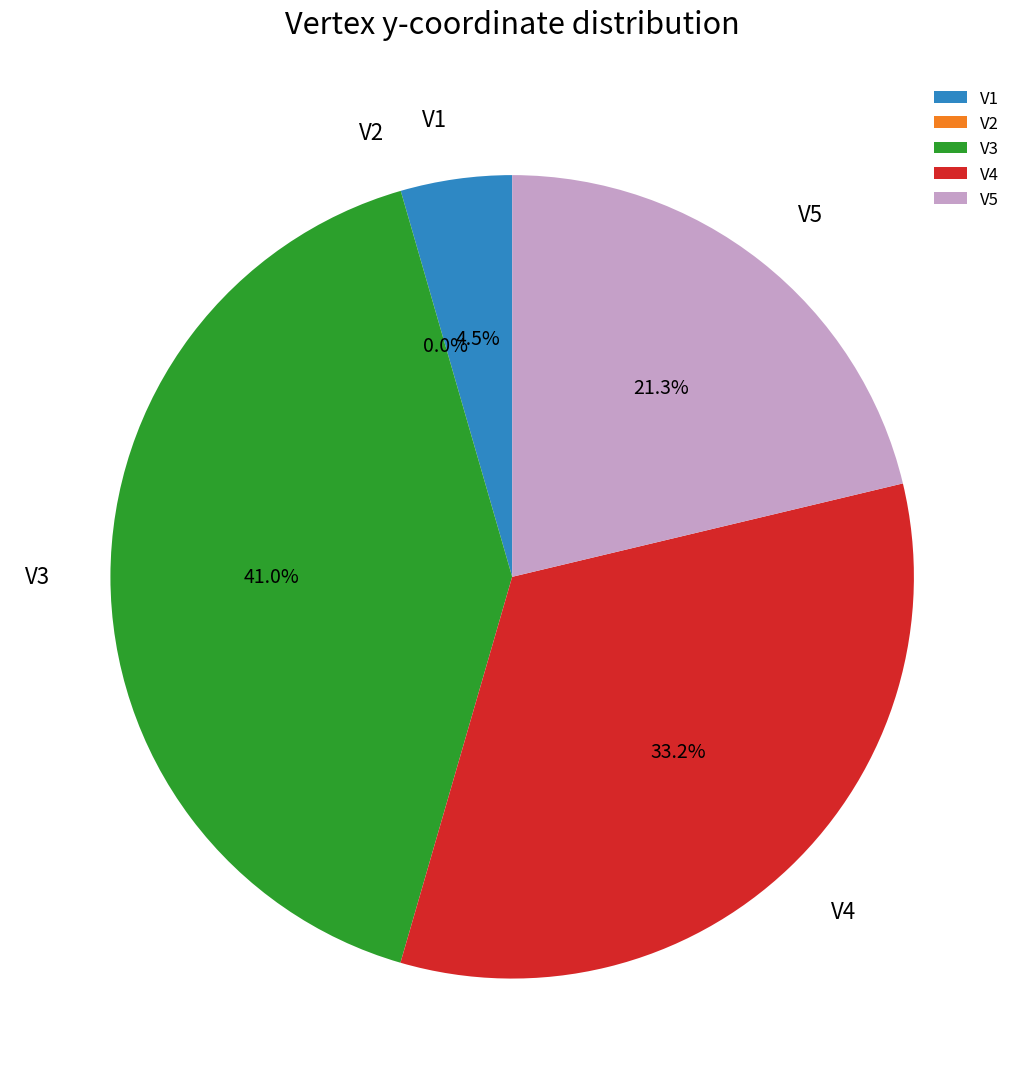

Which slice is the smallest?

V2